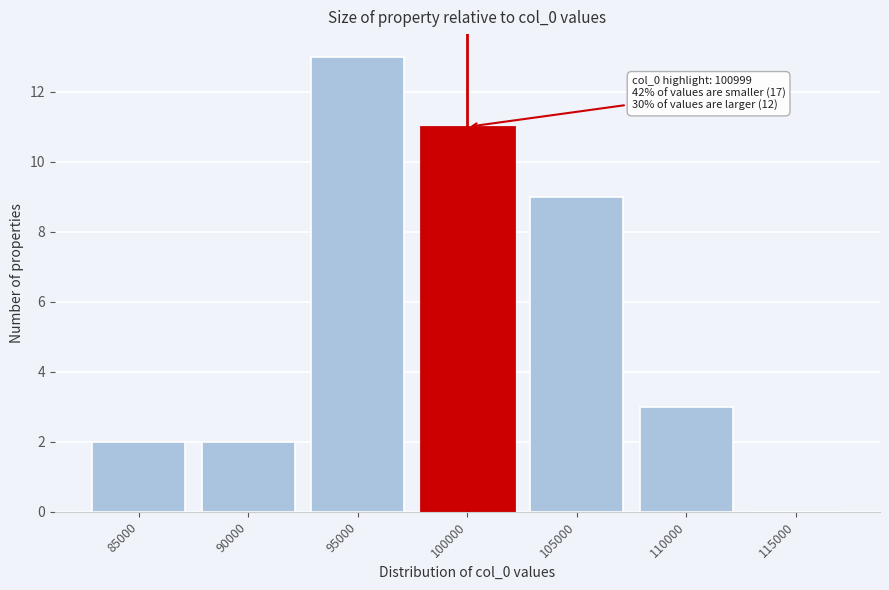

Reading left to right, transcribe all the data shown in this chart.

85000=2	90000=2	95000=13	100000=11	105000=9	110000=3	115000=0